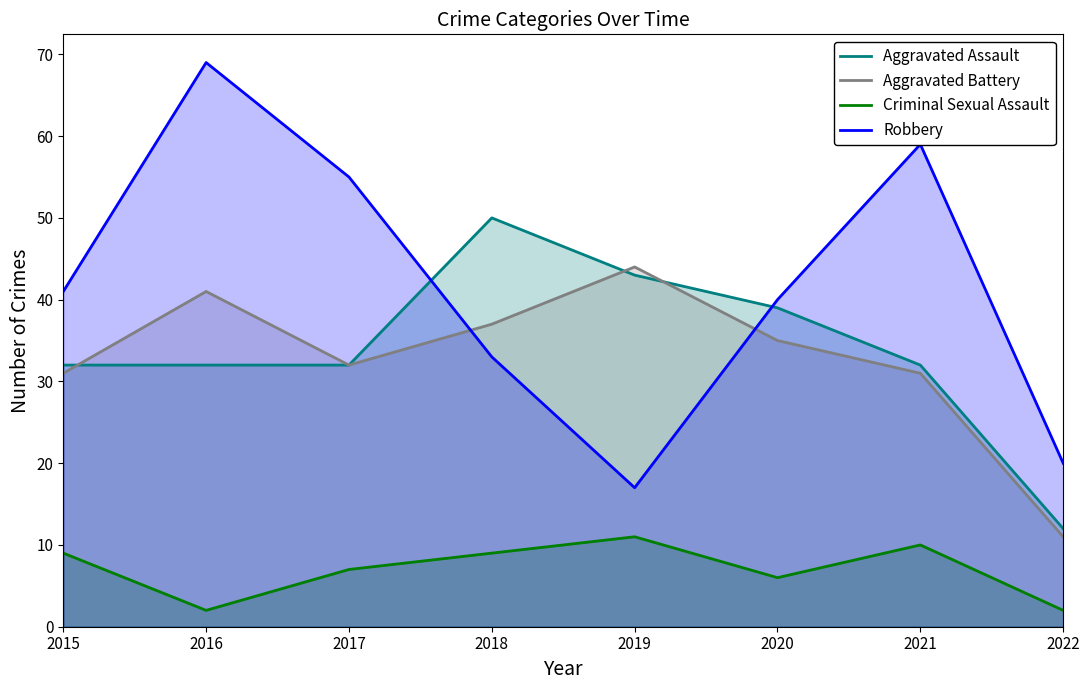

How many interior local valleys does the Robbery series have?

1